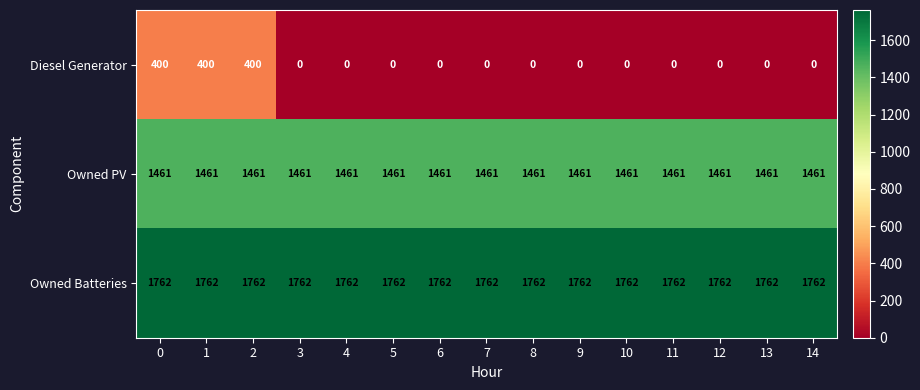

What is the minimum value for Owned Batteries?

1762